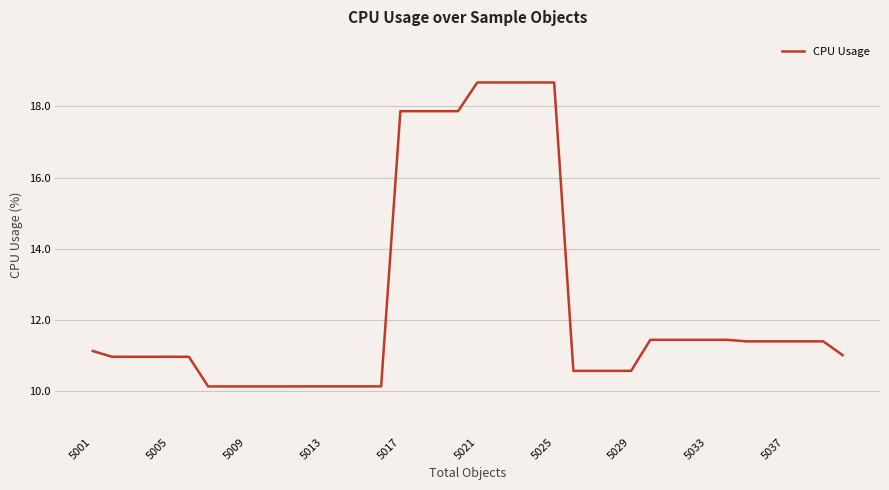

What is the greatest value displayed?

18.7